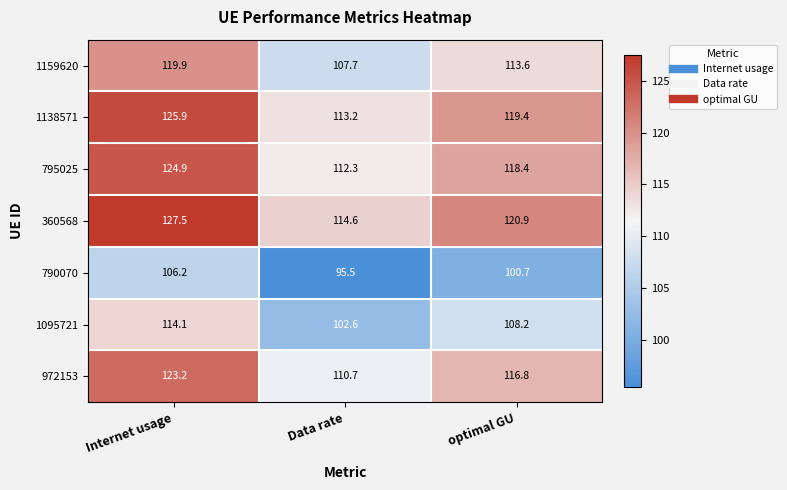

Which series has the largest total across all categories?

360568